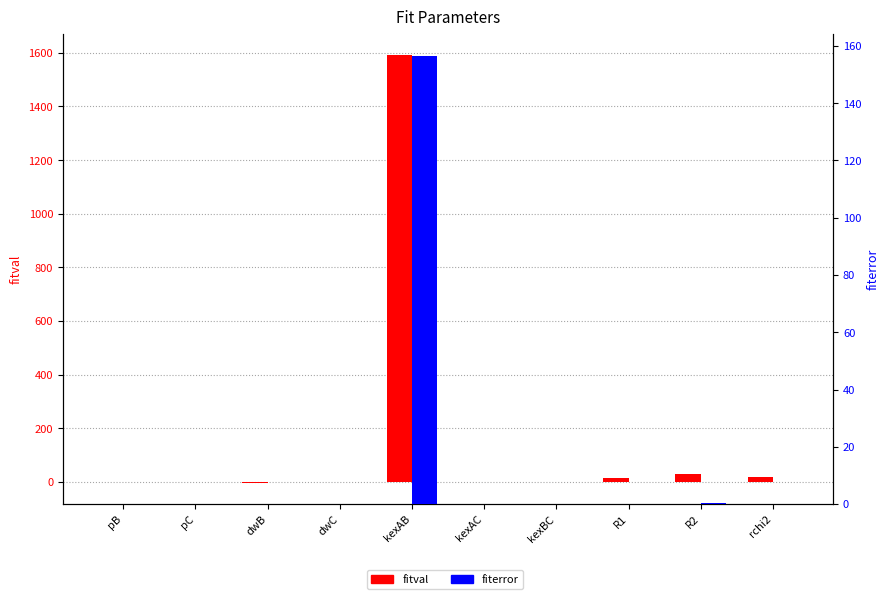

What is the greatest value displayed?

1591.7